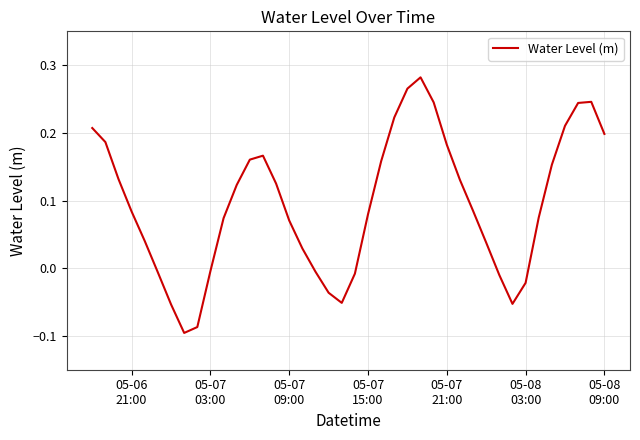

How many interior local valleys (lower than both neighbors) does the data have?

3